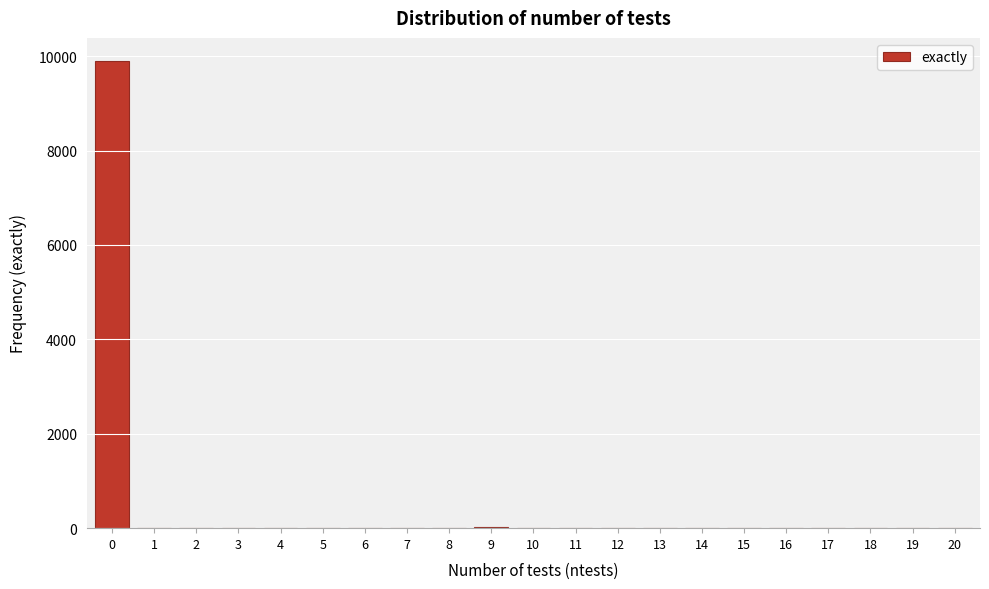

What is the sum of all values?

10000